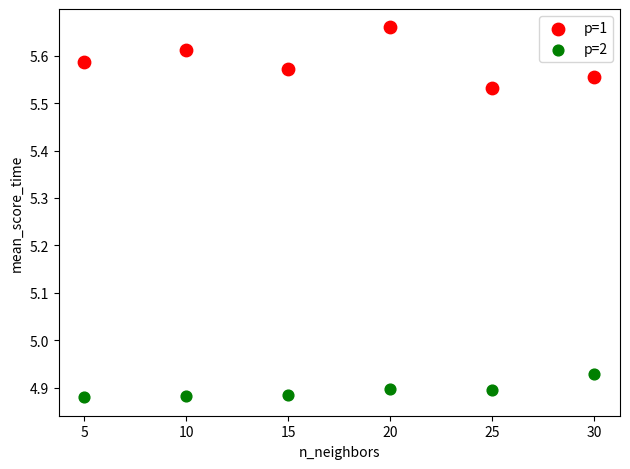

Which series has the widest spread of Y values?

p=1